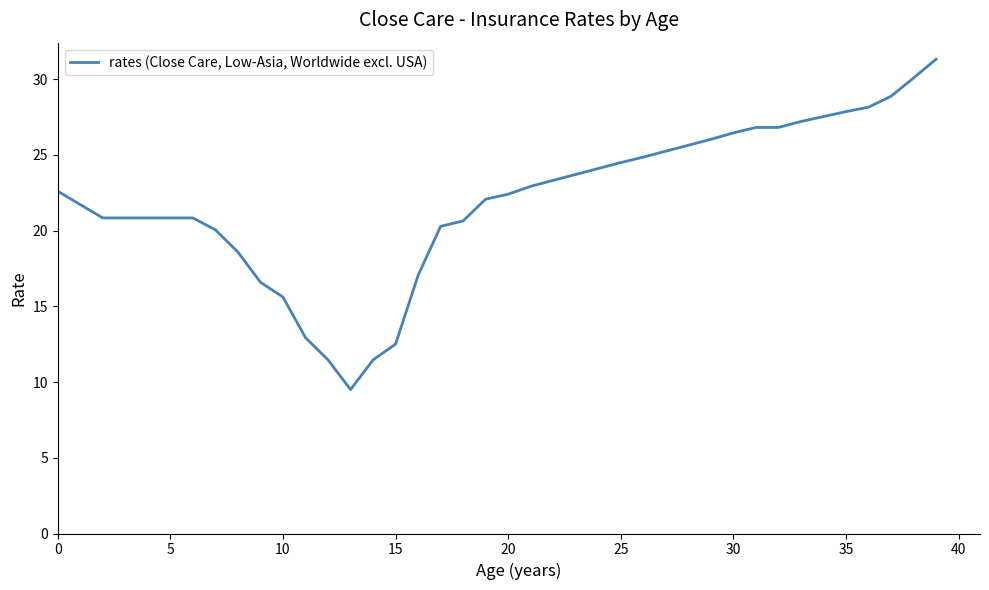

What is the minimum value shown in the chart?

9.5